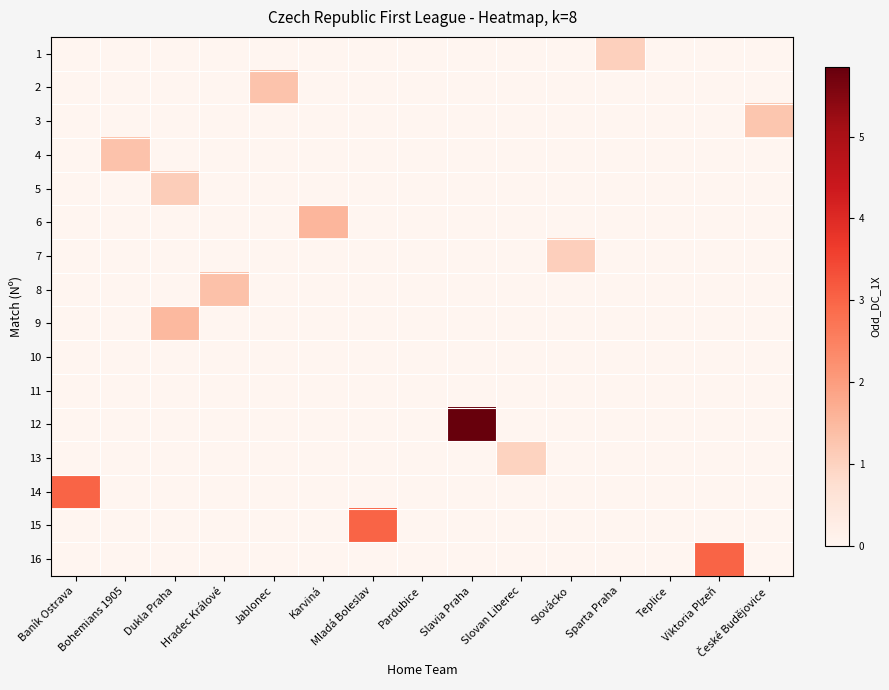

Reading right to left, transcribe all the data shown in this chart.

1: České Budějovice=0.0	Viktoria Plzeň=0.0	Teplice=0.0	Sparta Praha=1.1	Slovácko=0.0	Slovan Liberec=0.0	Slavia Praha=0.0	Pardubice=0.0	Mladá Boleslav=0.0	Karviná=0.0	Jablonec=0.0	Hradec Králové=0.0	Dukla Praha=0.0	Bohemians 1905=0.0	Baník Ostrava=0.0
2: České Budějovice=0.0	Viktoria Plzeň=0.0	Teplice=0.0	Sparta Praha=0.0	Slovácko=0.0	Slovan Liberec=0.0	Slavia Praha=0.0	Pardubice=0.0	Mladá Boleslav=0.0	Karviná=0.0	Jablonec=1.3	Hradec Králové=0.0	Dukla Praha=0.0	Bohemians 1905=0.0	Baník Ostrava=0.0
3: České Budějovice=1.2	Viktoria Plzeň=0.0	Teplice=0.0	Sparta Praha=0.0	Slovácko=0.0	Slovan Liberec=0.0	Slavia Praha=0.0	Pardubice=0.0	Mladá Boleslav=0.0	Karviná=0.0	Jablonec=0.0	Hradec Králové=0.0	Dukla Praha=0.0	Bohemians 1905=0.0	Baník Ostrava=0.0
4: České Budějovice=0.0	Viktoria Plzeň=0.0	Teplice=0.0	Sparta Praha=0.0	Slovácko=0.0	Slovan Liberec=0.0	Slavia Praha=0.0	Pardubice=0.0	Mladá Boleslav=0.0	Karviná=0.0	Jablonec=0.0	Hradec Králové=0.0	Dukla Praha=0.0	Bohemians 1905=1.3	Baník Ostrava=0.0
5: České Budějovice=0.0	Viktoria Plzeň=0.0	Teplice=0.0	Sparta Praha=0.0	Slovácko=0.0	Slovan Liberec=0.0	Slavia Praha=0.0	Pardubice=0.0	Mladá Boleslav=0.0	Karviná=0.0	Jablonec=0.0	Hradec Králové=0.0	Dukla Praha=1.1	Bohemians 1905=0.0	Baník Ostrava=0.0
6: České Budějovice=0.0	Viktoria Plzeň=0.0	Teplice=0.0	Sparta Praha=0.0	Slovácko=0.0	Slovan Liberec=0.0	Slavia Praha=0.0	Pardubice=0.0	Mladá Boleslav=0.0	Karviná=1.6	Jablonec=0.0	Hradec Králové=0.0	Dukla Praha=0.0	Bohemians 1905=0.0	Baník Ostrava=0.0
7: České Budějovice=0.0	Viktoria Plzeň=0.0	Teplice=0.0	Sparta Praha=0.0	Slovácko=1.1	Slovan Liberec=0.0	Slavia Praha=0.0	Pardubice=0.0	Mladá Boleslav=0.0	Karviná=0.0	Jablonec=0.0	Hradec Králové=0.0	Dukla Praha=0.0	Bohemians 1905=0.0	Baník Ostrava=0.0
8: České Budějovice=0.0	Viktoria Plzeň=0.0	Teplice=0.0	Sparta Praha=0.0	Slovácko=0.0	Slovan Liberec=0.0	Slavia Praha=0.0	Pardubice=0.0	Mladá Boleslav=0.0	Karviná=0.0	Jablonec=0.0	Hradec Králové=1.3	Dukla Praha=0.0	Bohemians 1905=0.0	Baník Ostrava=0.0
9: České Budějovice=0.0	Viktoria Plzeň=0.0	Teplice=0.0	Sparta Praha=0.0	Slovácko=0.0	Slovan Liberec=0.0	Slavia Praha=0.0	Pardubice=0.0	Mladá Boleslav=0.0	Karviná=0.0	Jablonec=0.0	Hradec Králové=0.0	Dukla Praha=1.5	Bohemians 1905=0.0	Baník Ostrava=0.0
10: České Budějovice=0.0	Viktoria Plzeň=0.0	Teplice=0.0	Sparta Praha=0.0	Slovácko=0.0	Slovan Liberec=0.0	Slavia Praha=0.0	Pardubice=0.0	Mladá Boleslav=0.0	Karviná=0.0	Jablonec=0.0	Hradec Králové=0.0	Dukla Praha=0.0	Bohemians 1905=0.0	Baník Ostrava=0.0
11: České Budějovice=0.0	Viktoria Plzeň=0.0	Teplice=0.0	Sparta Praha=0.0	Slovácko=0.0	Slovan Liberec=0.0	Slavia Praha=0.0	Pardubice=0.0	Mladá Boleslav=0.0	Karviná=0.0	Jablonec=0.0	Hradec Králové=0.0	Dukla Praha=0.0	Bohemians 1905=0.0	Baník Ostrava=0.0
12: České Budějovice=0.0	Viktoria Plzeň=0.0	Teplice=0.0	Sparta Praha=0.0	Slovácko=0.0	Slovan Liberec=0.0	Slavia Praha=5.8	Pardubice=0.0	Mladá Boleslav=0.0	Karviná=0.0	Jablonec=0.0	Hradec Králové=0.0	Dukla Praha=0.0	Bohemians 1905=0.0	Baník Ostrava=0.0
13: České Budějovice=0.0	Viktoria Plzeň=0.0	Teplice=0.0	Sparta Praha=0.0	Slovácko=0.0	Slovan Liberec=1.0	Slavia Praha=0.0	Pardubice=0.0	Mladá Boleslav=0.0	Karviná=0.0	Jablonec=0.0	Hradec Králové=0.0	Dukla Praha=0.0	Bohemians 1905=0.0	Baník Ostrava=0.0
14: České Budějovice=0.0	Viktoria Plzeň=0.0	Teplice=0.0	Sparta Praha=0.0	Slovácko=0.0	Slovan Liberec=0.0	Slavia Praha=0.0	Pardubice=0.0	Mladá Boleslav=0.0	Karviná=0.0	Jablonec=0.0	Hradec Králové=0.0	Dukla Praha=0.0	Bohemians 1905=0.0	Baník Ostrava=3.0
15: České Budějovice=0.0	Viktoria Plzeň=0.0	Teplice=0.0	Sparta Praha=0.0	Slovácko=0.0	Slovan Liberec=0.0	Slavia Praha=0.0	Pardubice=0.0	Mladá Boleslav=3.0	Karviná=0.0	Jablonec=0.0	Hradec Králové=0.0	Dukla Praha=0.0	Bohemians 1905=0.0	Baník Ostrava=0.0
16: České Budějovice=0.0	Viktoria Plzeň=3.0	Teplice=0.0	Sparta Praha=0.0	Slovácko=0.0	Slovan Liberec=0.0	Slavia Praha=0.0	Pardubice=0.0	Mladá Boleslav=0.0	Karviná=0.0	Jablonec=0.0	Hradec Králové=0.0	Dukla Praha=0.0	Bohemians 1905=0.0	Baník Ostrava=0.0